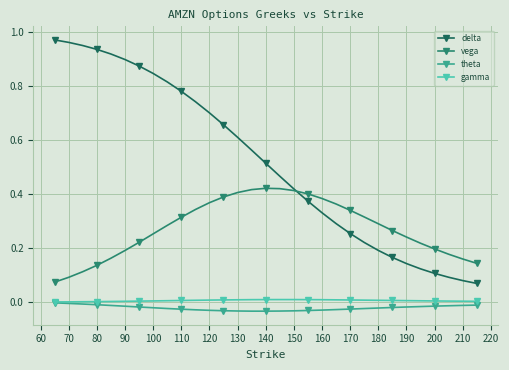

Which series has the largest range (max minus min)?

delta